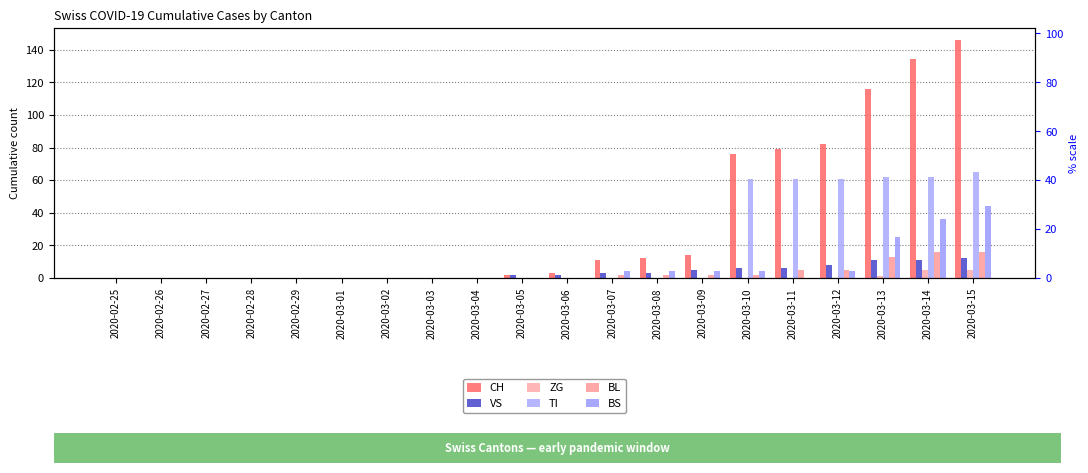

What is the label of the 14th bar from the left?

2020-03-09